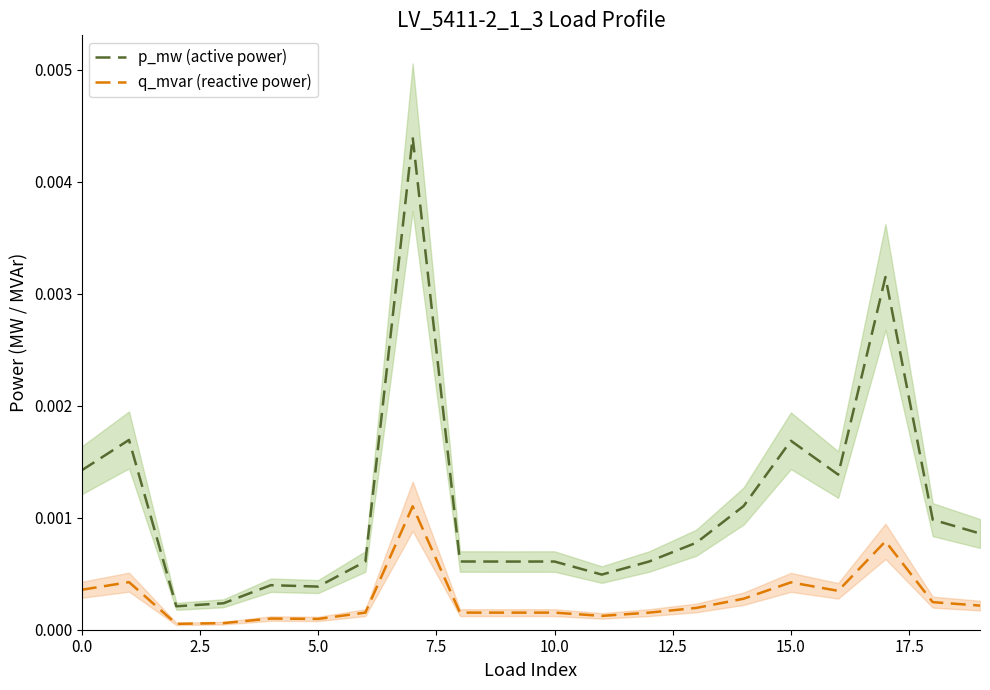

True or false: q_mvar (reactive power) and p_mw (active power) intersect in this chart.

False